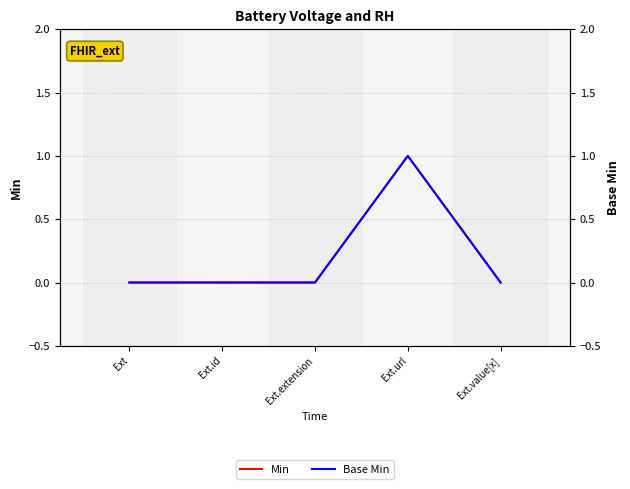

Where is Min nearest to the value 0?

Ext